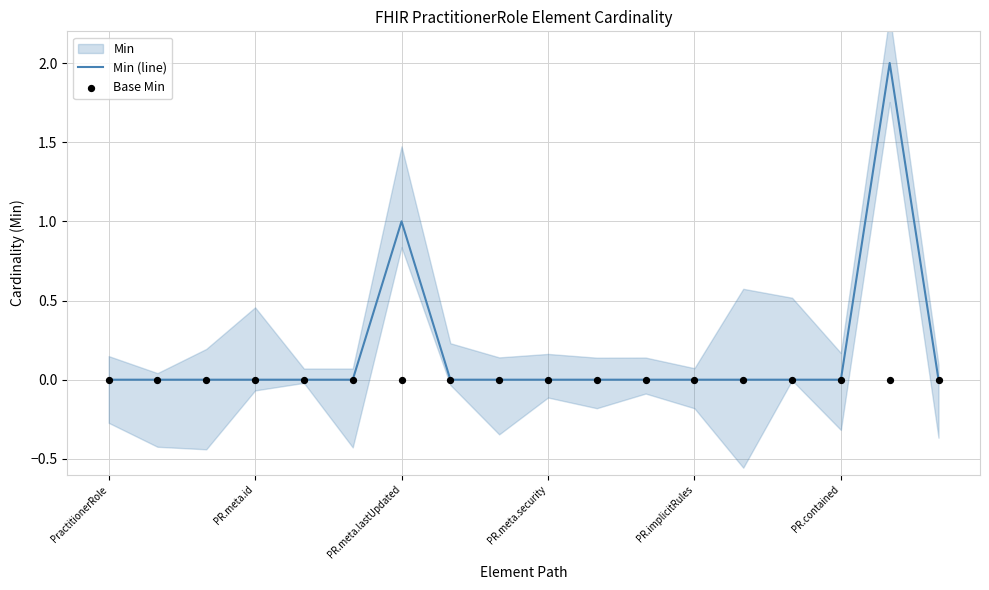

At which category is the sum across all series the highest?

16